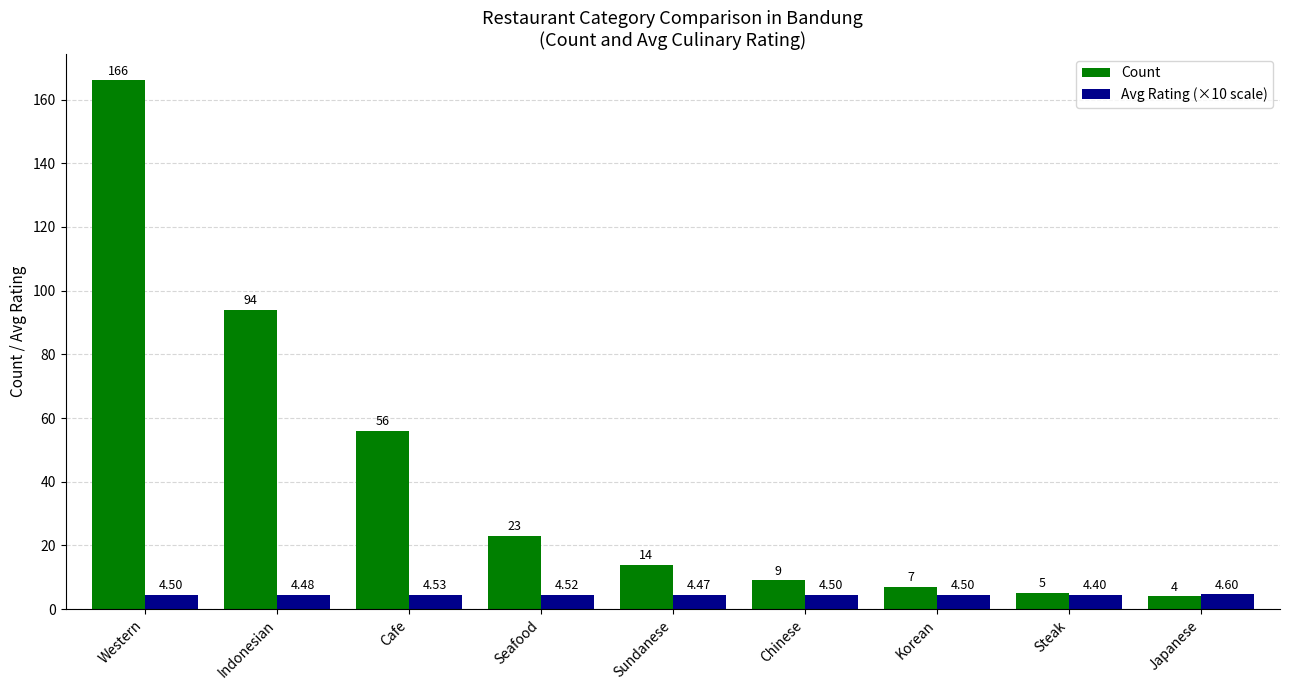

Between Cafe and Sundanese, which series saw the biggest shift?

Count